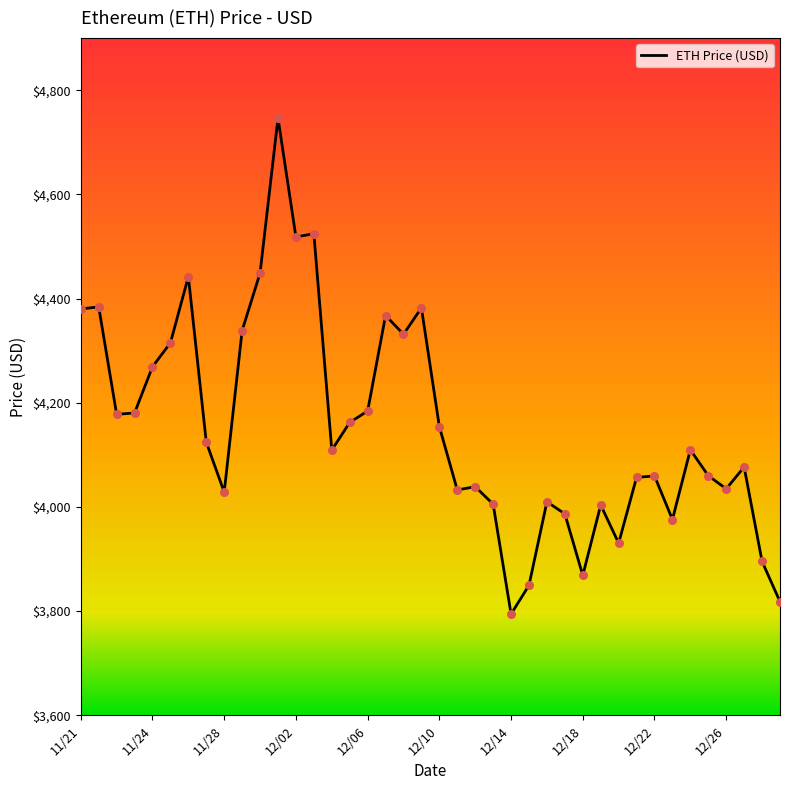

What is the smallest value displayed?

3794.3